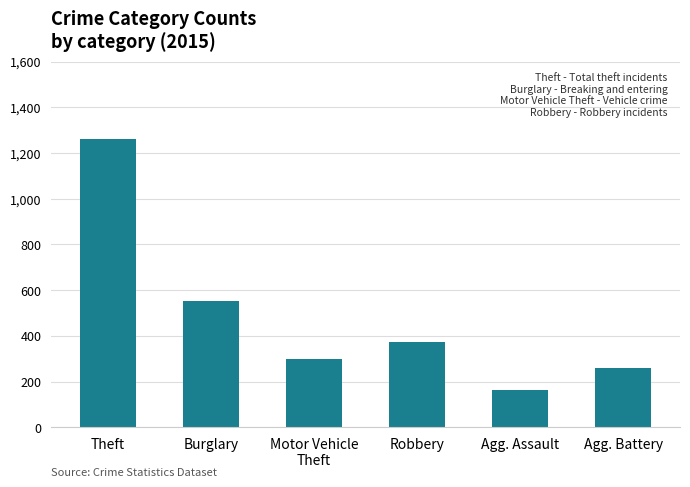

List the labels in order of value, smallest first.

Agg. Assault, Agg. Battery, Motor Vehicle
Theft, Robbery, Burglary, Theft